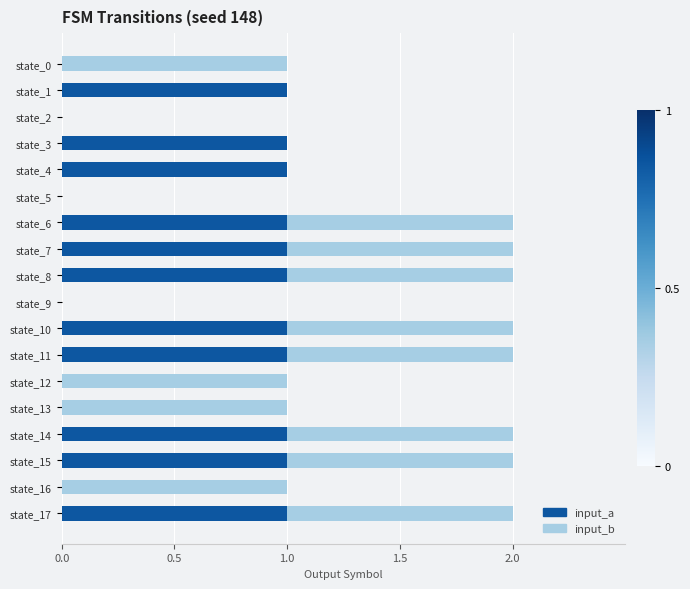

What is the sum of all input_a values?

11